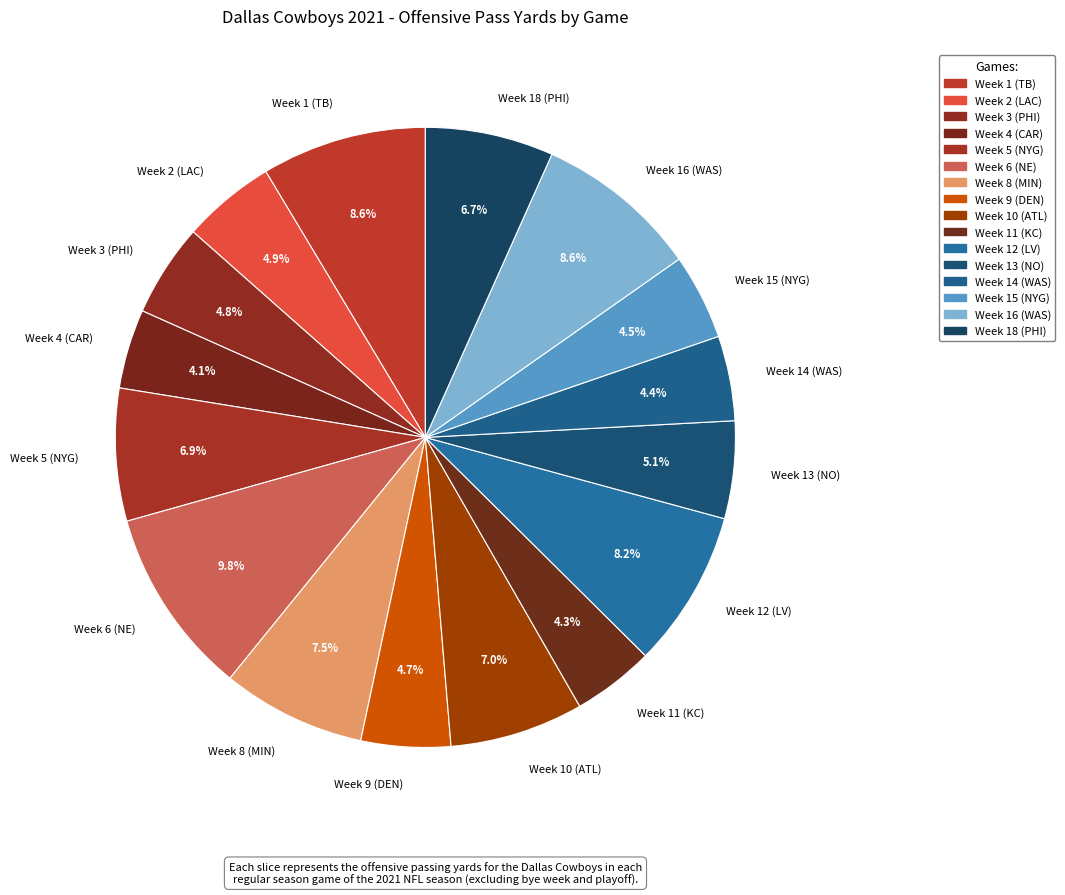

Is there a majority slice in this chart?

No